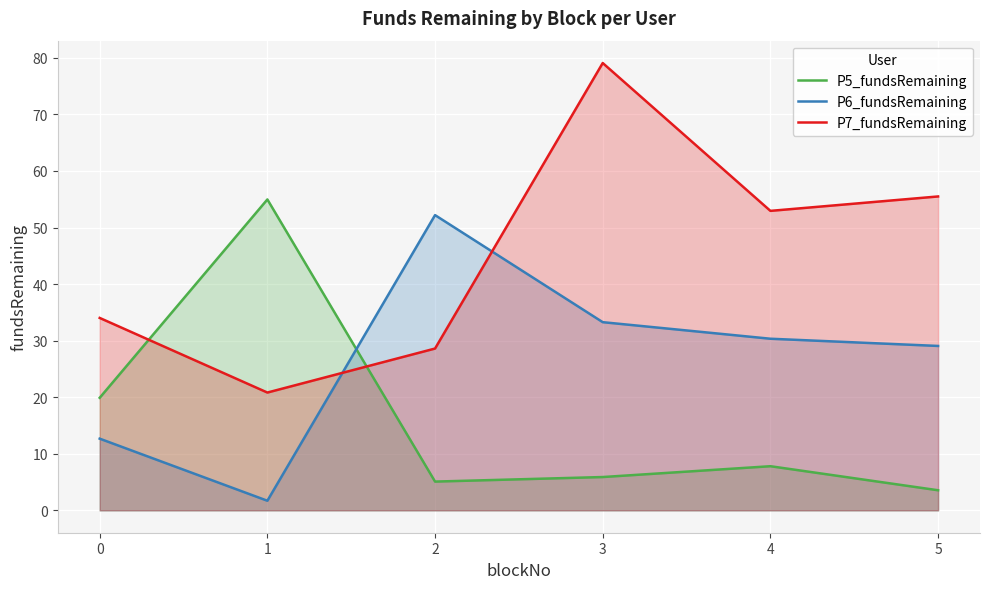

At 2, list the series in order from smallest to largest.

P5_fundsRemaining, P7_fundsRemaining, P6_fundsRemaining